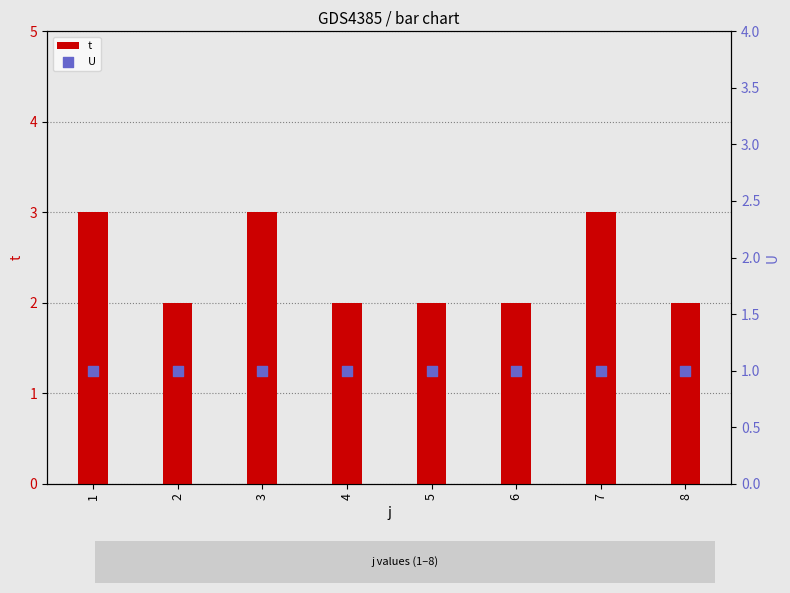

At how many categories does at least one series exceed 2?

3